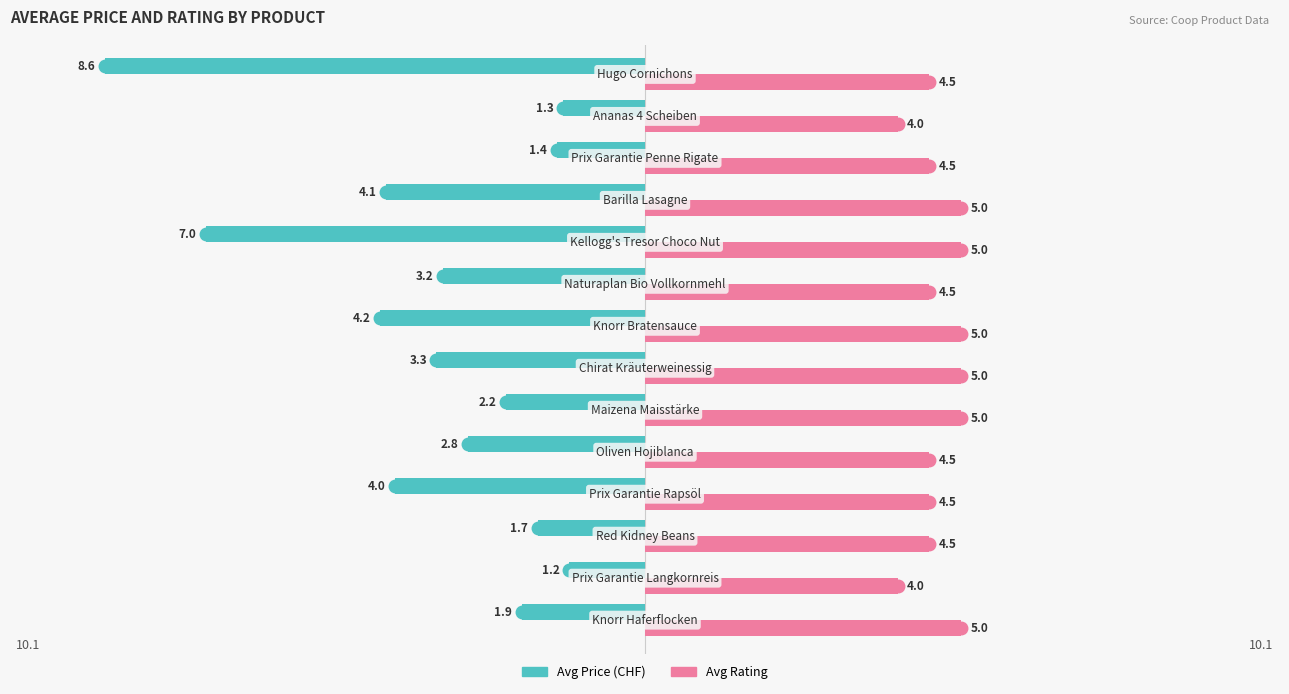

Which series has the largest total across all categories?

Avg Rating